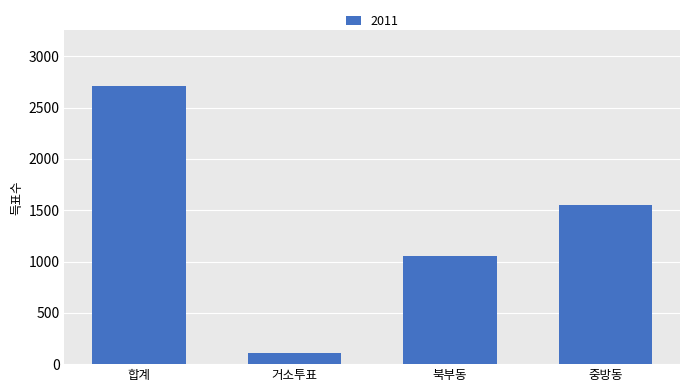

Approximately how many times larger is the value at 거소투표 compared to 중방동?

0.1